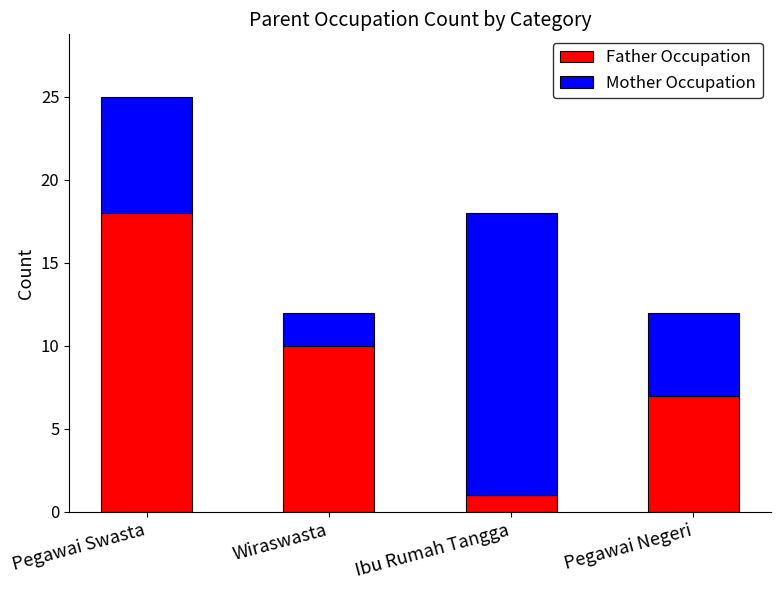

Where is Father Occupation nearest to the value 9?

Wiraswasta